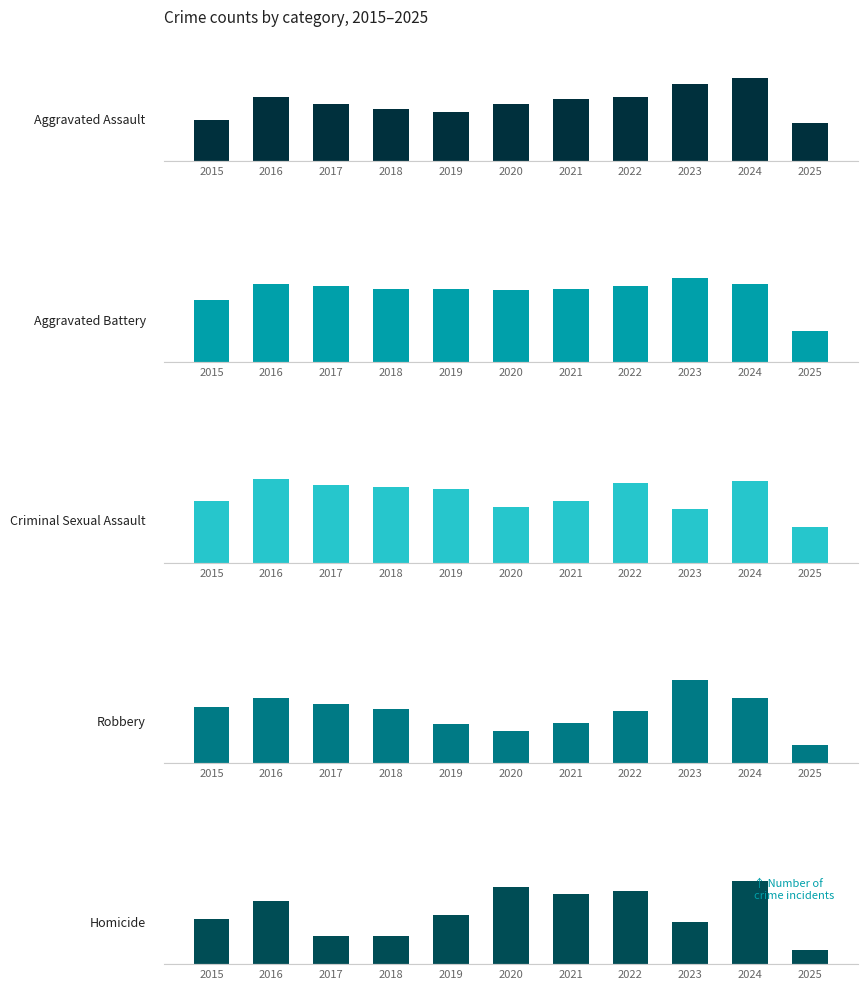

Reading left to right, list all the values displayed in this chart.

Aggravated Assault: 2015=95	2016=146	2017=131	2018=119	2019=113	2020=131	2021=142	2022=146	2023=177	2024=191	2025=88
Aggravated Battery: 2015=154	2016=196	2017=191	2018=183	2019=182	2020=180	2021=182	2022=190	2023=209	2024=194	2025=78
Criminal Sexual Assault: 2015=31	2016=42	2017=39	2018=38	2019=37	2020=28	2021=31	2022=40	2023=27	2024=41	2025=18
Robbery: 2015=212	2016=247	2017=224	2018=204	2019=150	2020=124	2021=153	2022=198	2023=316	2024=248	2025=68
Homicide: 2015=13	2016=18	2017=8	2018=8	2019=14	2020=22	2021=20	2022=21	2023=12	2024=24	2025=4